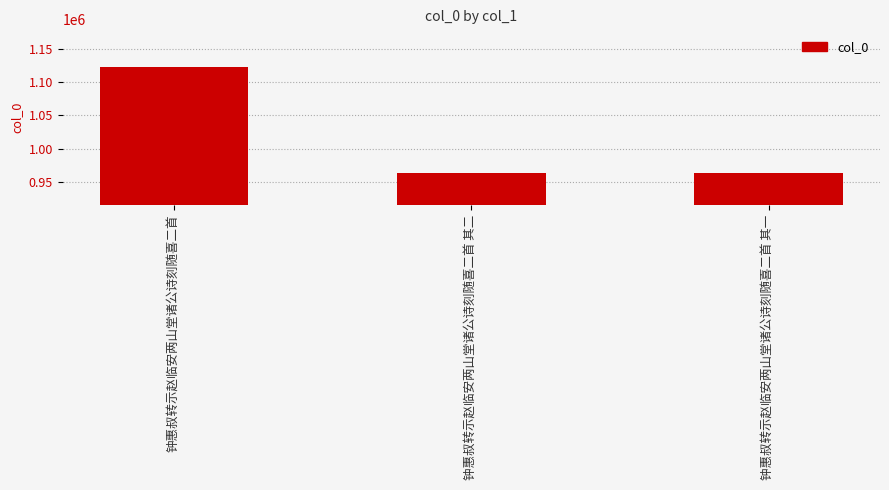

What position from the left is 钟惠叔转示赵临安两山堂诸公诗刻随喜二首 其二?

2